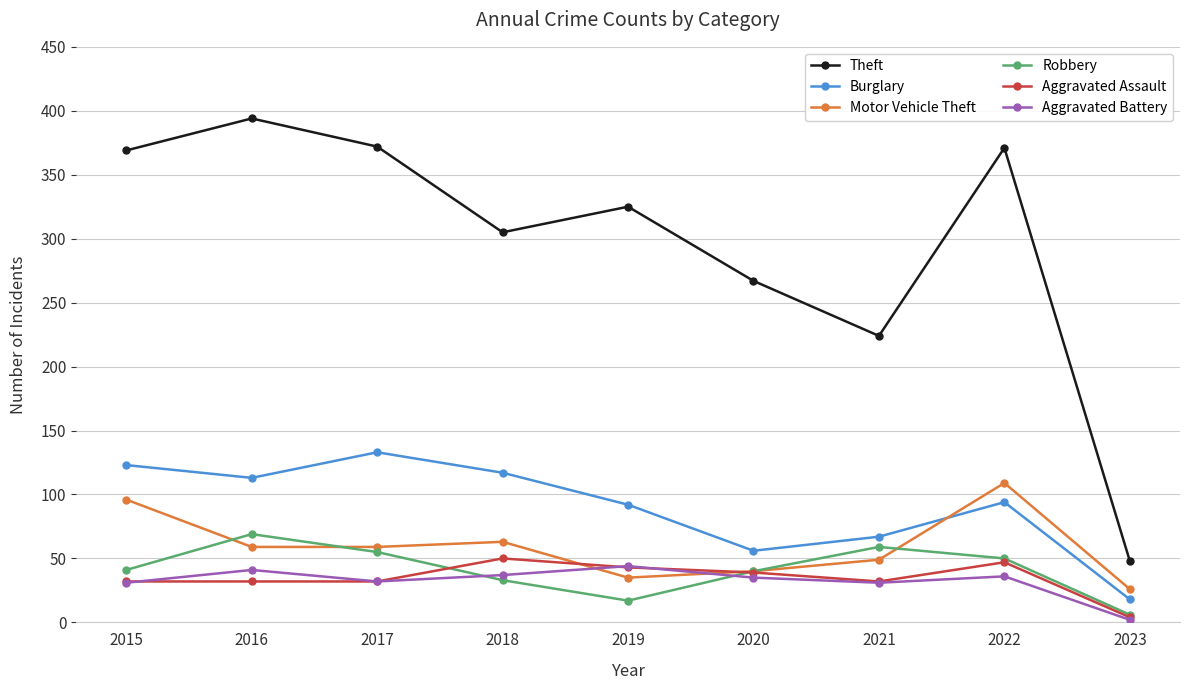

What is the value of the Aggravated Assault point at the 3rd from the left?

32